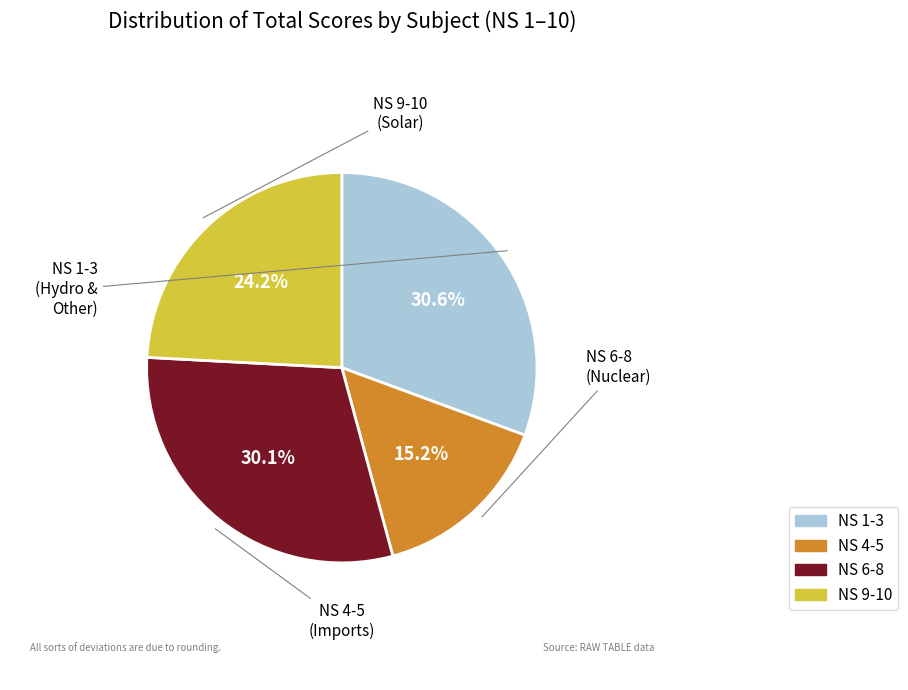

Is there any slice that represents more than half of the pie?

No